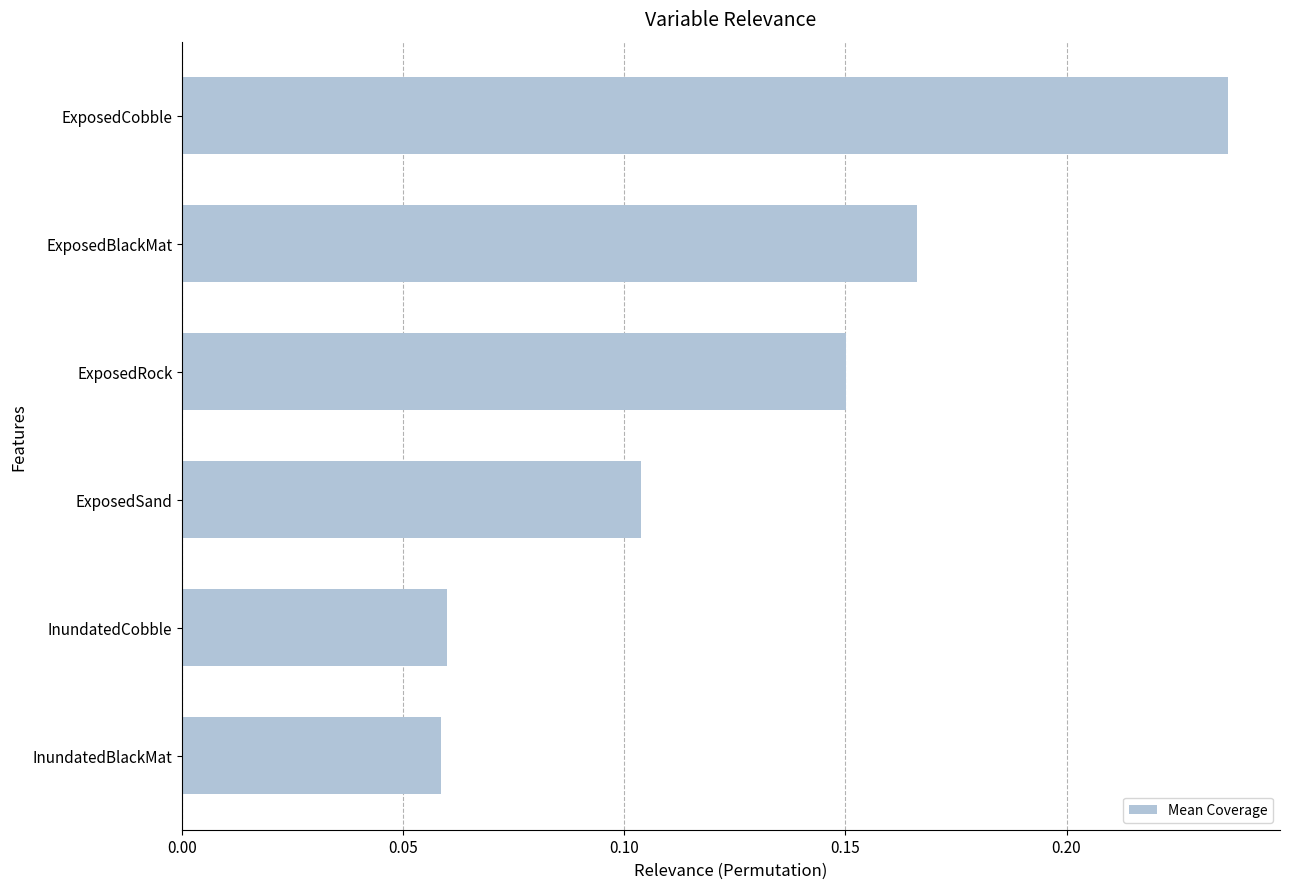

How many data points does each series have?

6